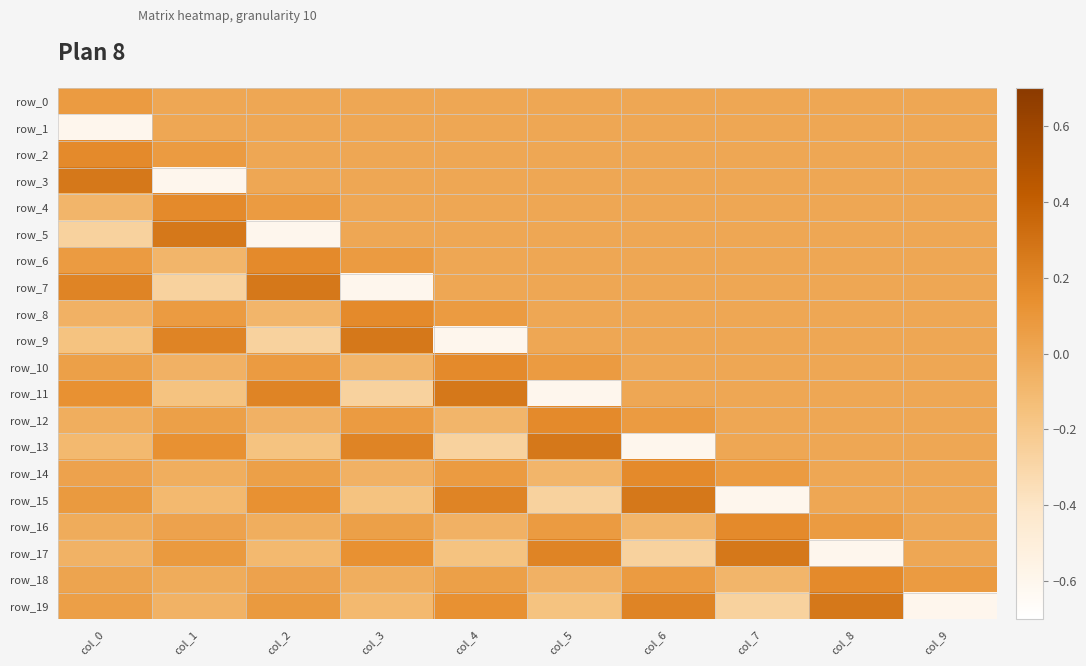

At which label does row_5 reach its minimum?

col_2